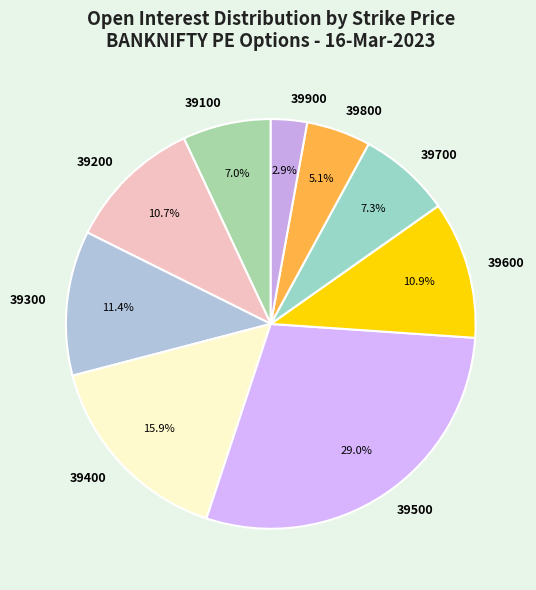

The 39200 slice represents 17% of the pie. True or false?

False